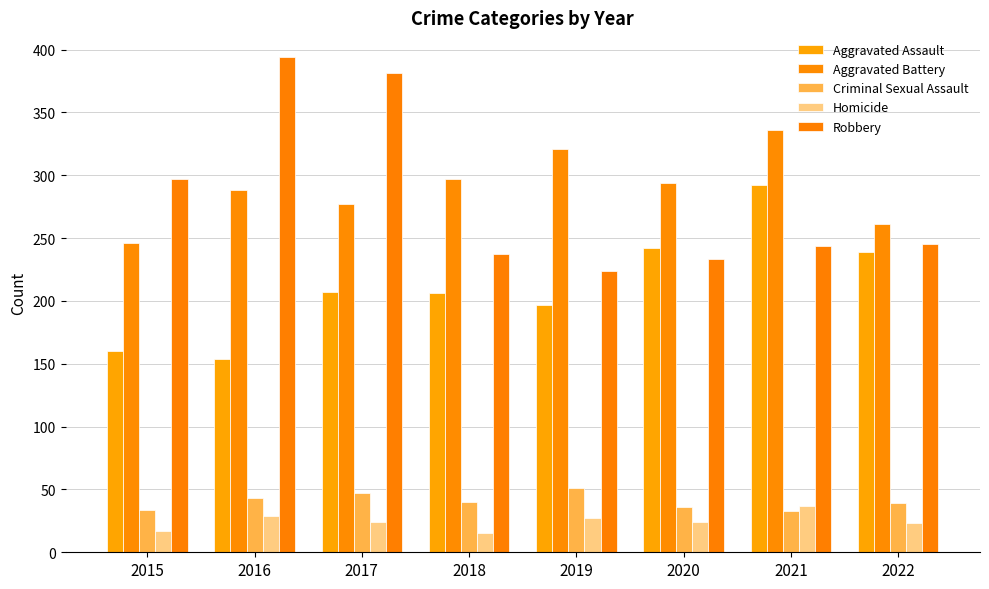

Which series has the largest total across all categories?

Aggravated Battery